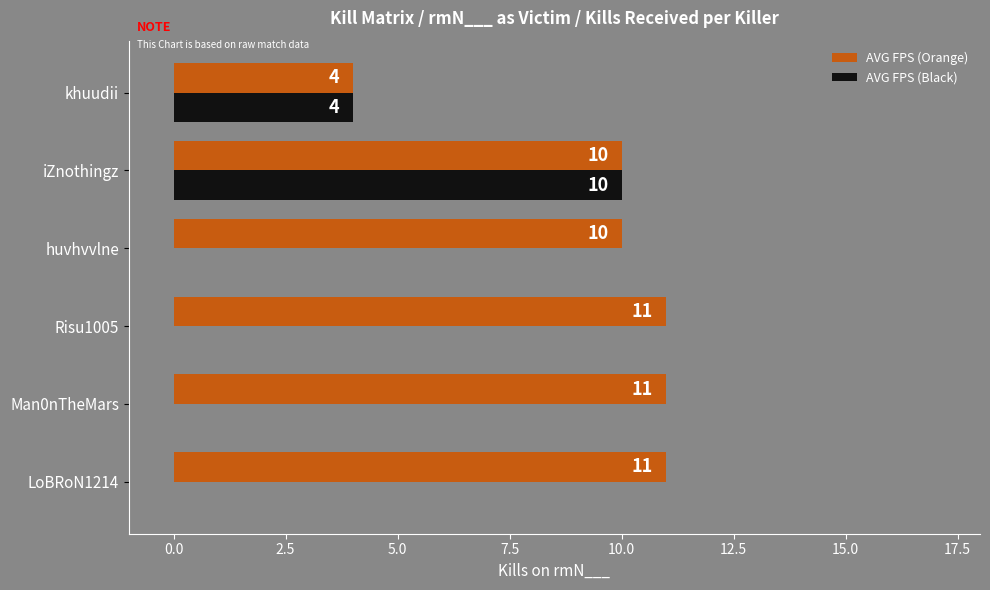

At which category is the sum across all series the highest?

iZnothingz